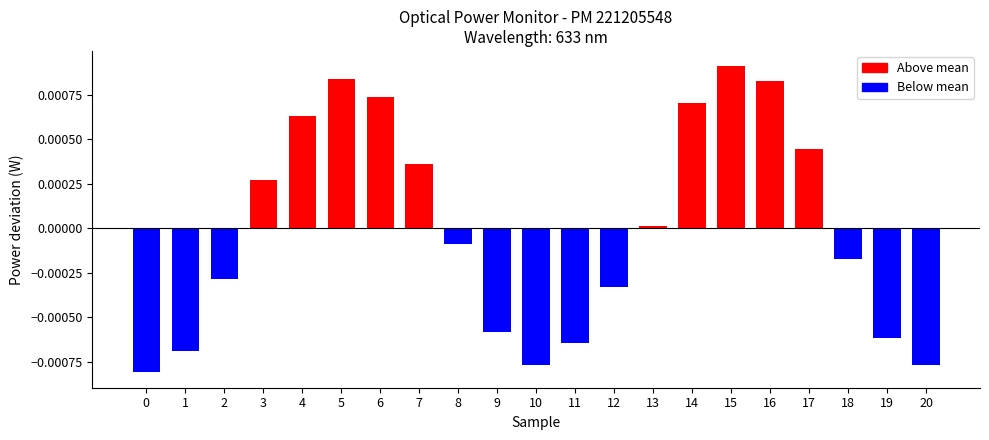

The chart shows a value of 0.0 at 15. True or false?

False